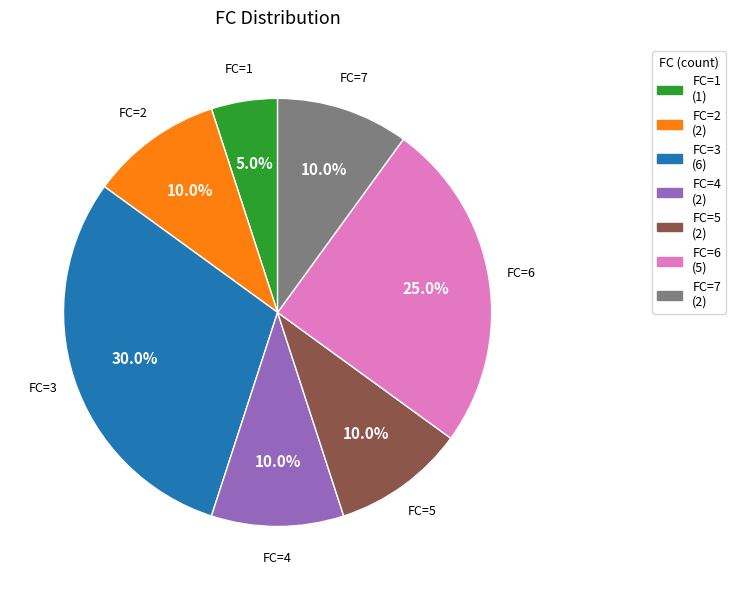

Is there any slice that represents more than half of the pie?

No